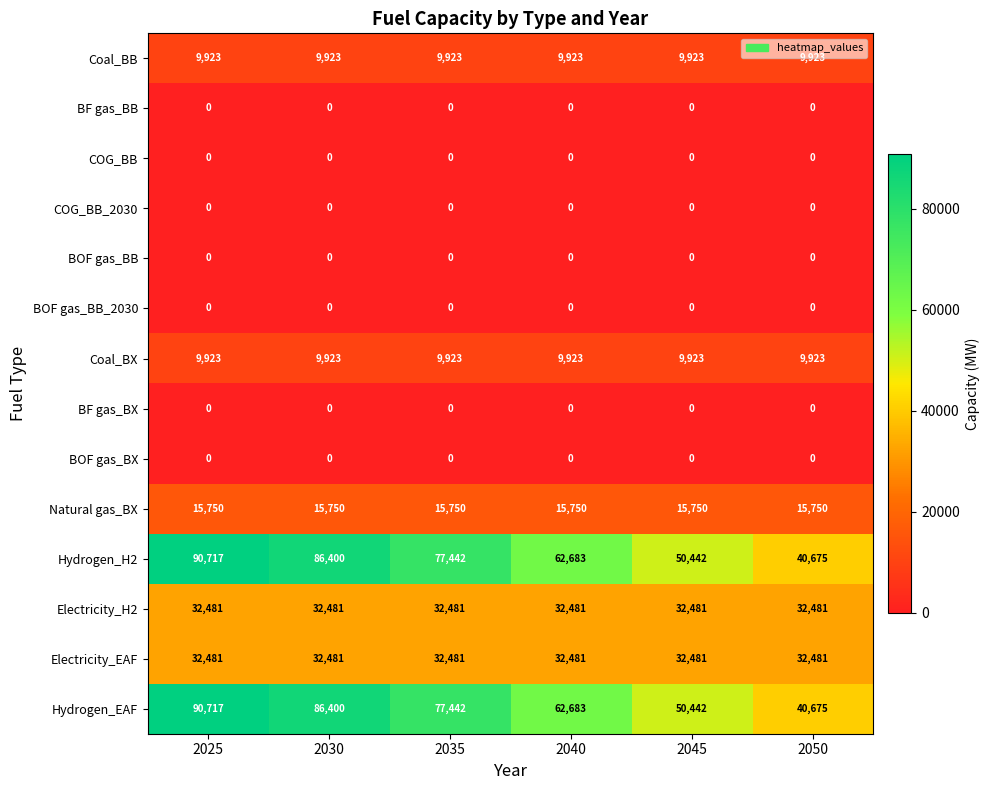

Is it true that Hydrogen_EAF equals 77442 at 2035?

True